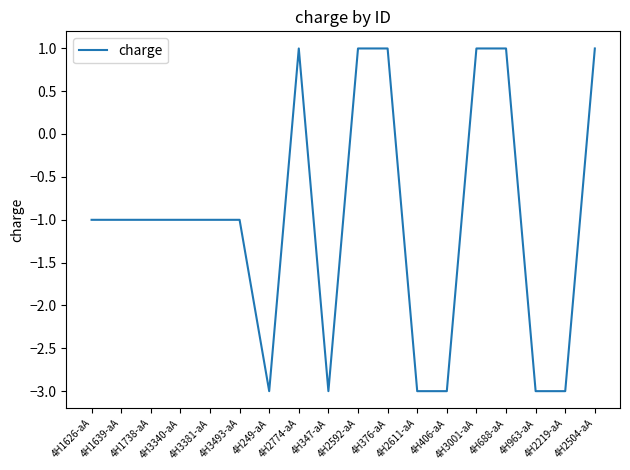

The chart shows a value of 0.4 at 4H2592-aA. True or false?

False